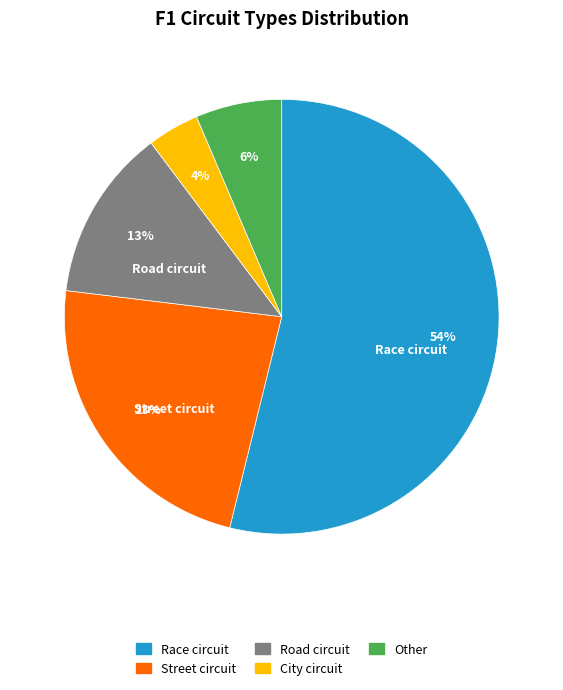

Does Street circuit represent more than half of the total?

No